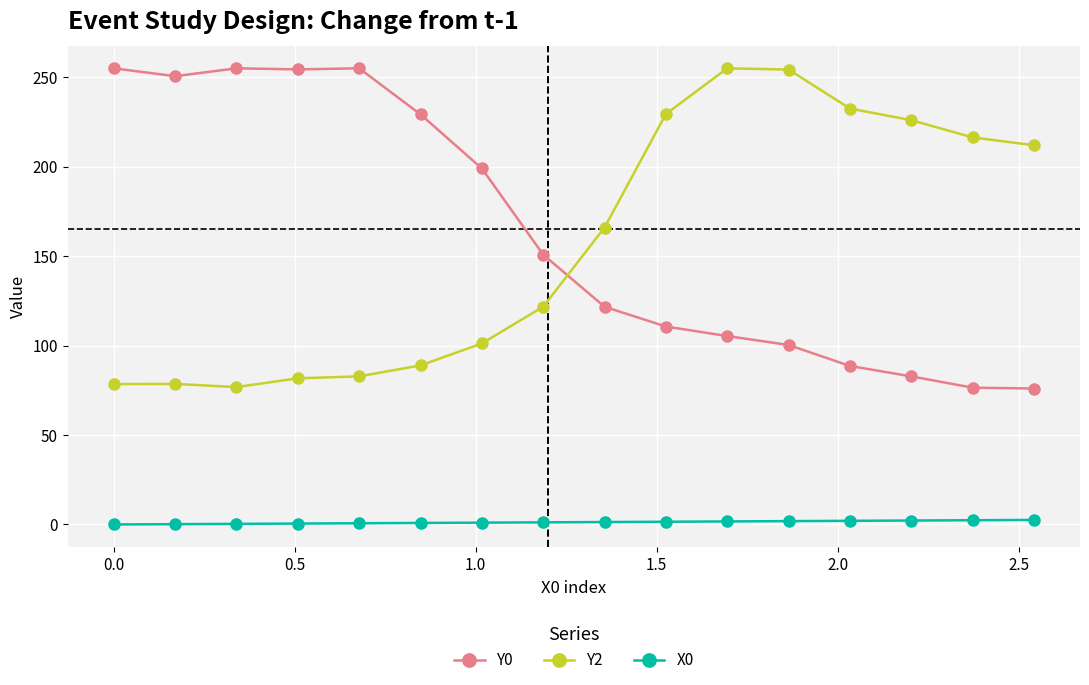

What is the value of the Y2 point at the 5th from the left?

82.8